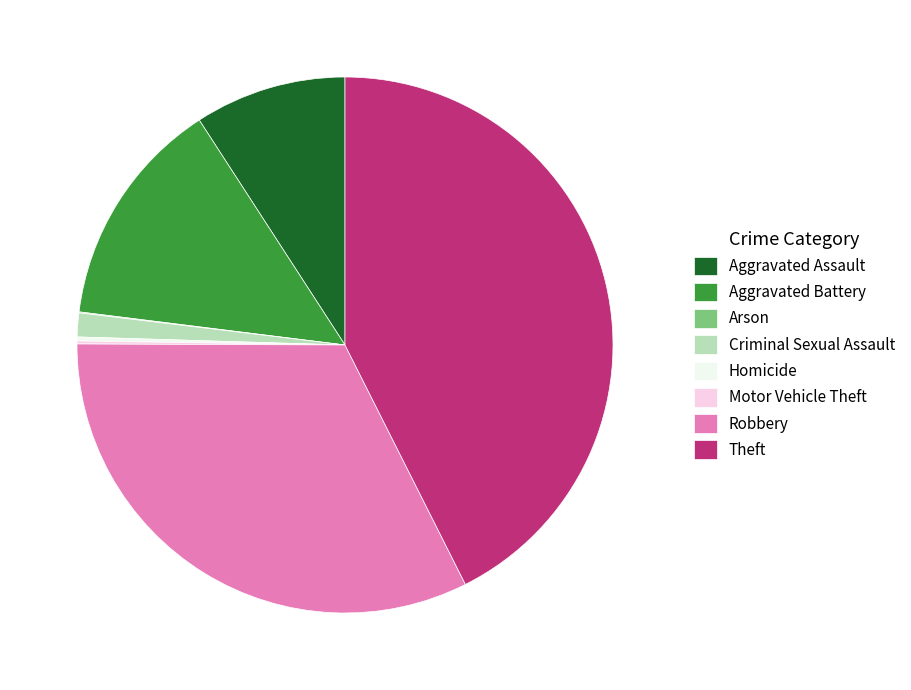

True or false: Aggravated Assault accounts for 9% of the total.

True